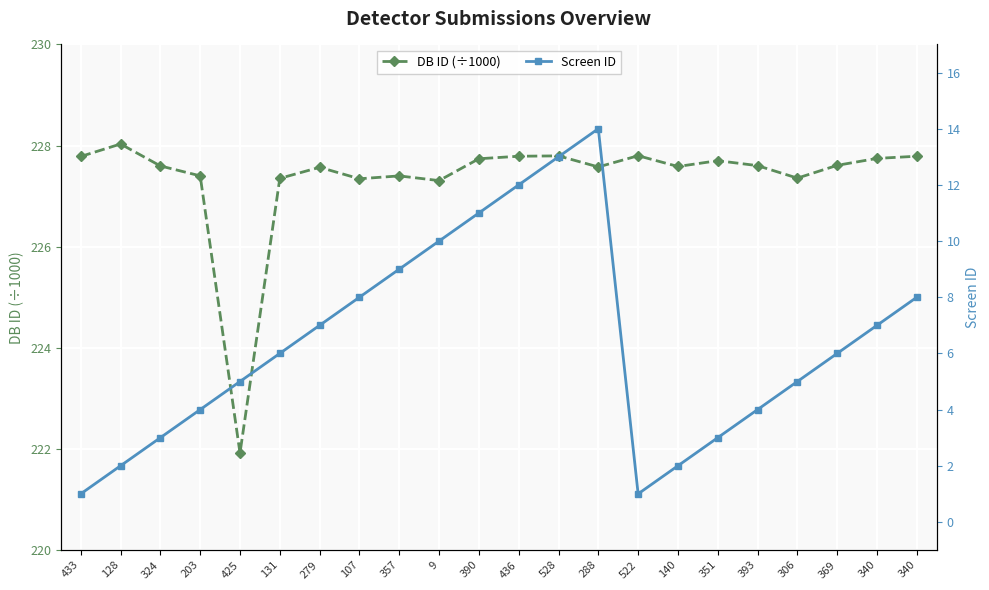

What is the minimum value for DB ID (÷1000)?

221.9